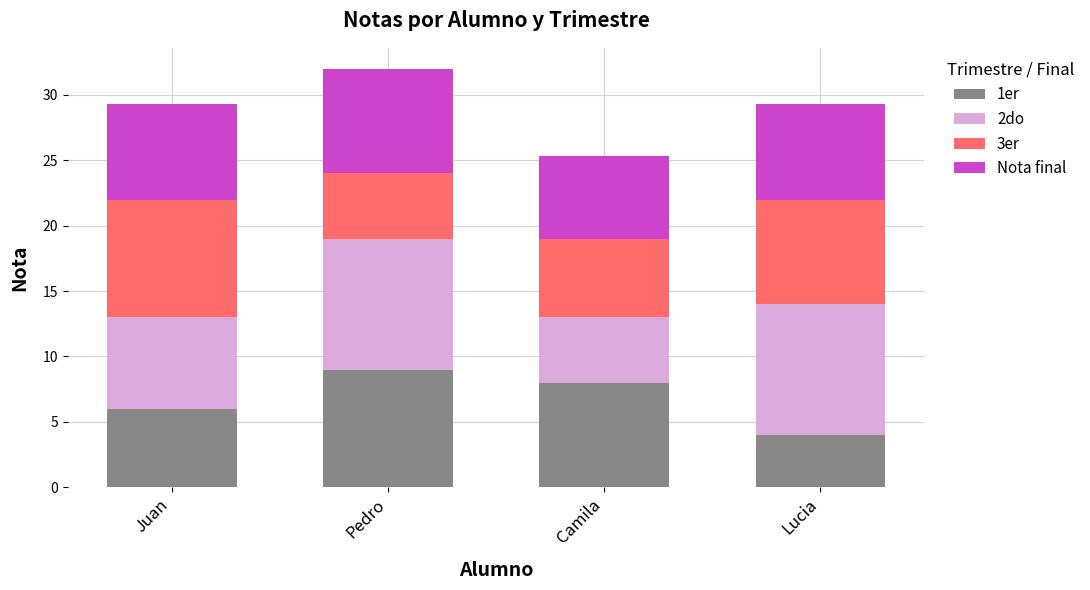

What is the sum of all 1er values?

27.0